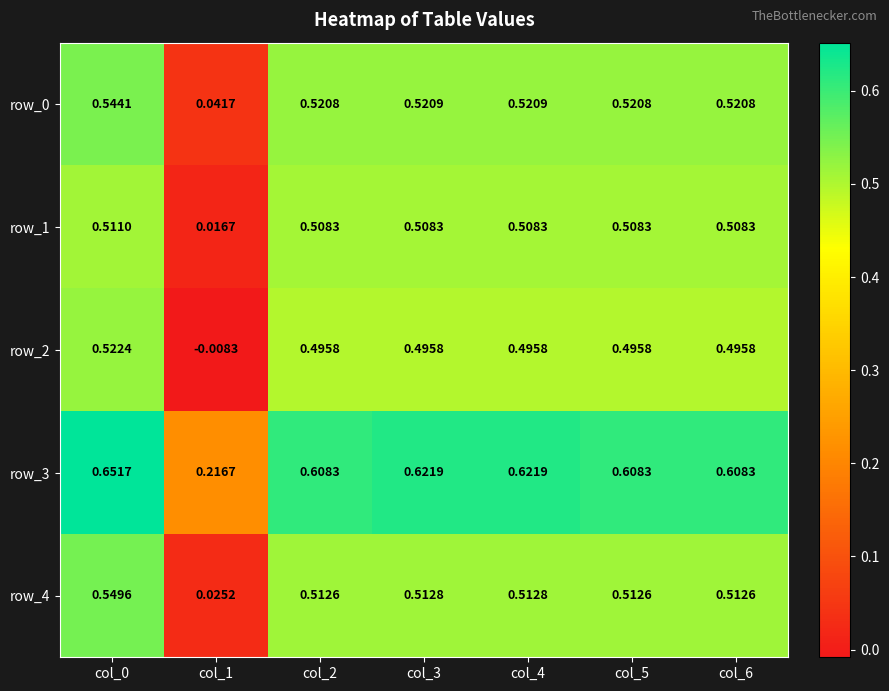

How many series are shown in this chart?

5